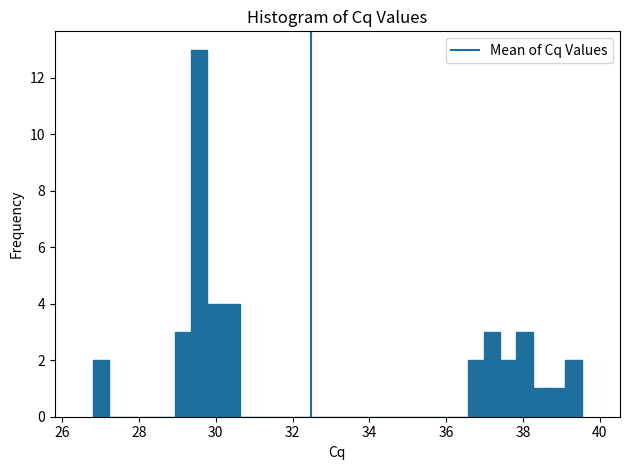

Read against the x-axis, roughly where is the centre of the tallest bar?

29.6